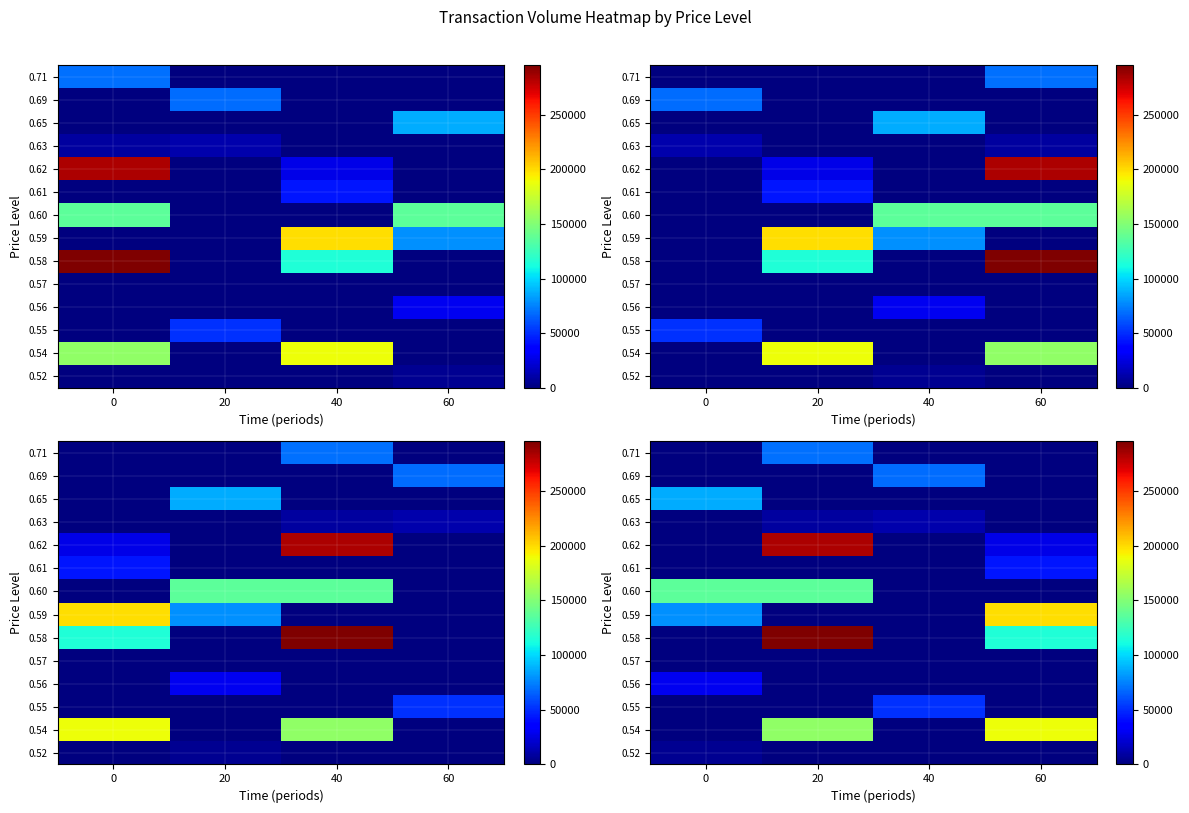

The value of 0.59 at 20 is 0. True or false?

True